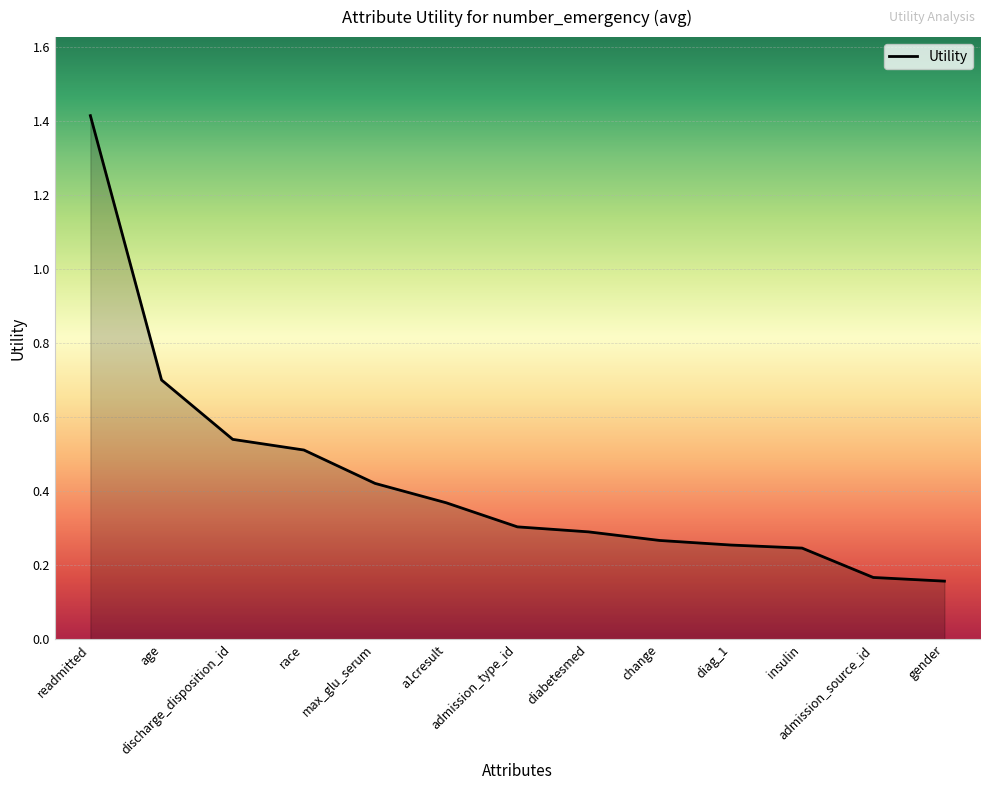

What is the maximum value shown in the chart?

1.4